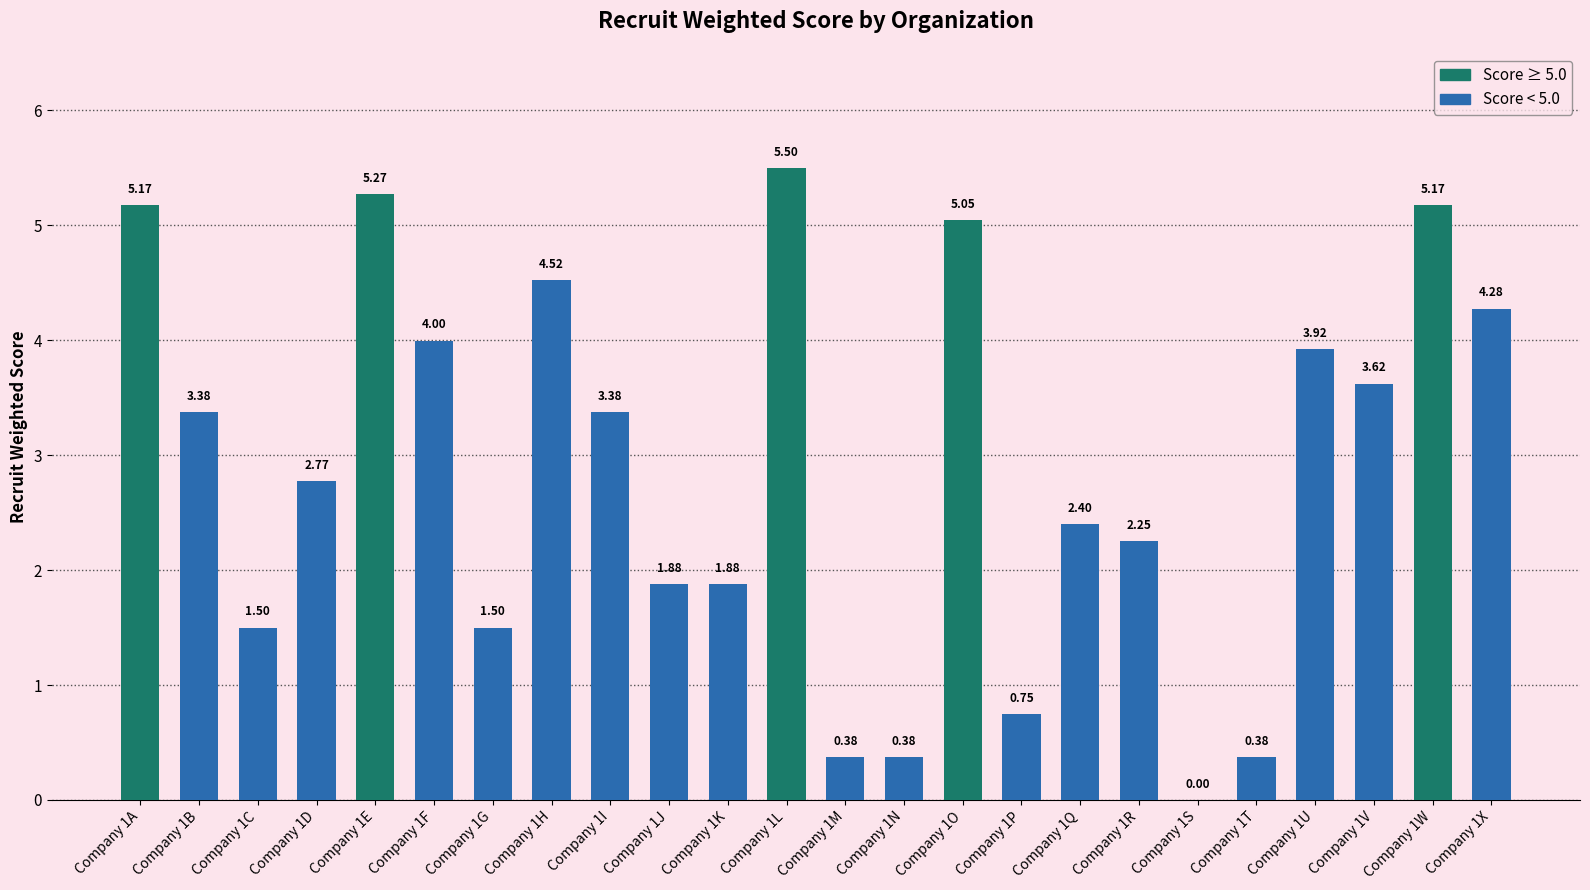

What is the sum of all values?

69.3